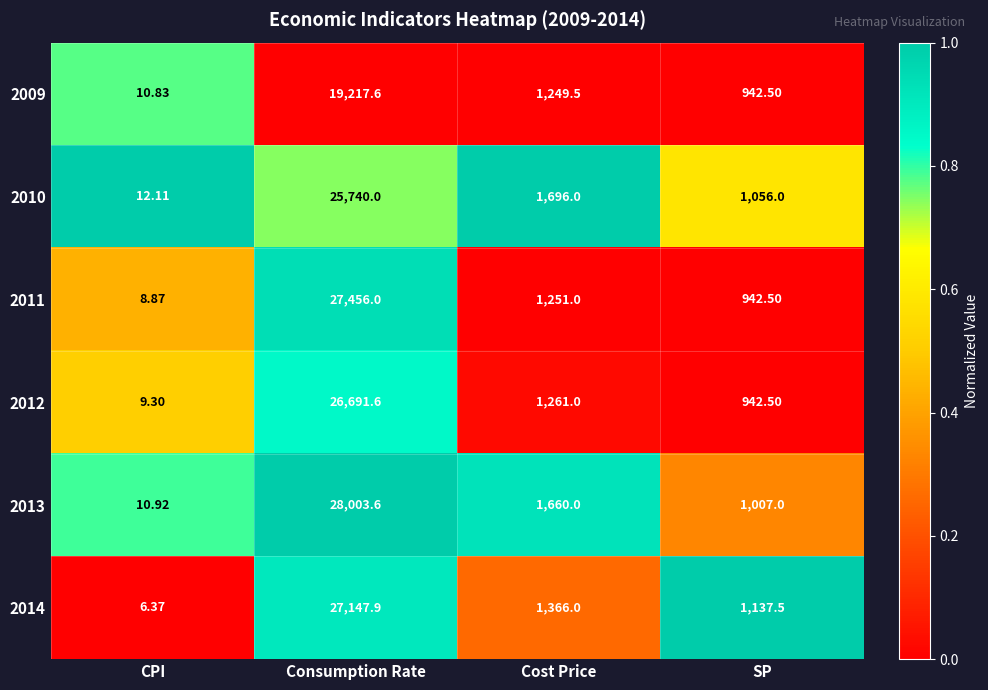

Which category has the lowest value across all series?

CPI